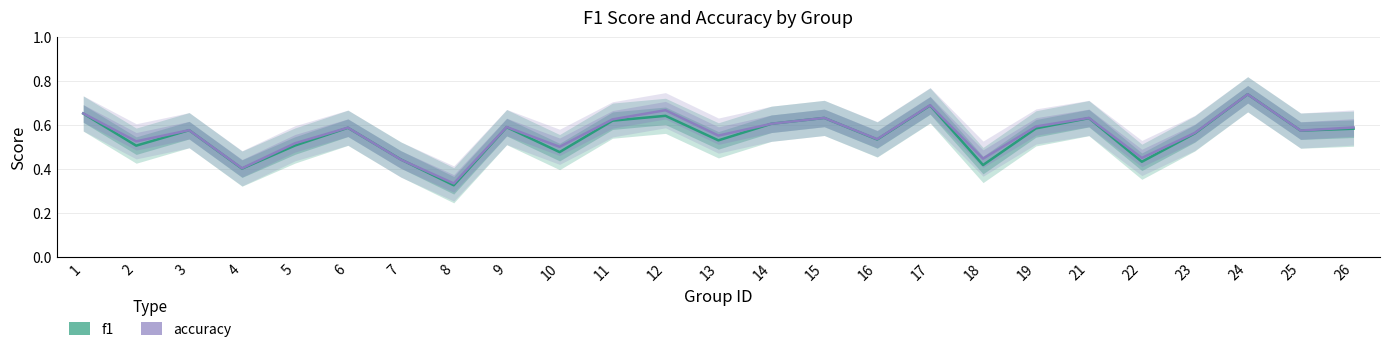

Does the chart have visible grid lines?

Yes